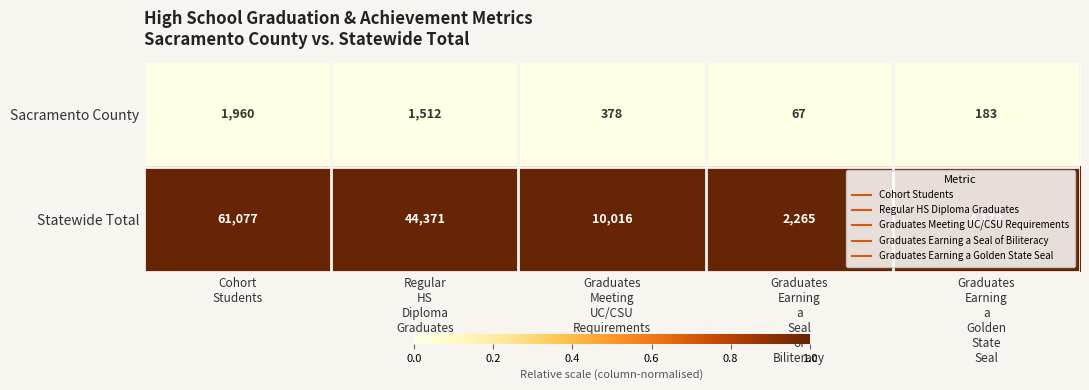

Count the number of data series in this chart.

2